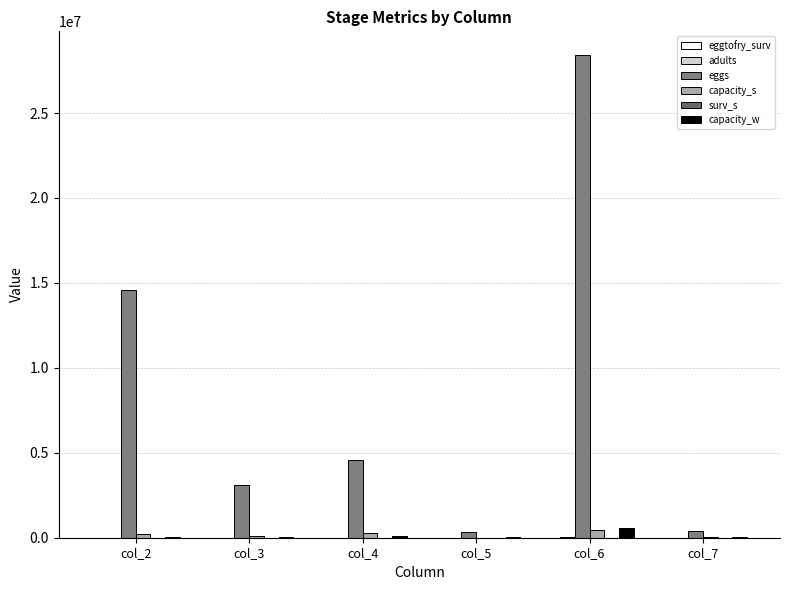

Count the number of data series in this chart.

6